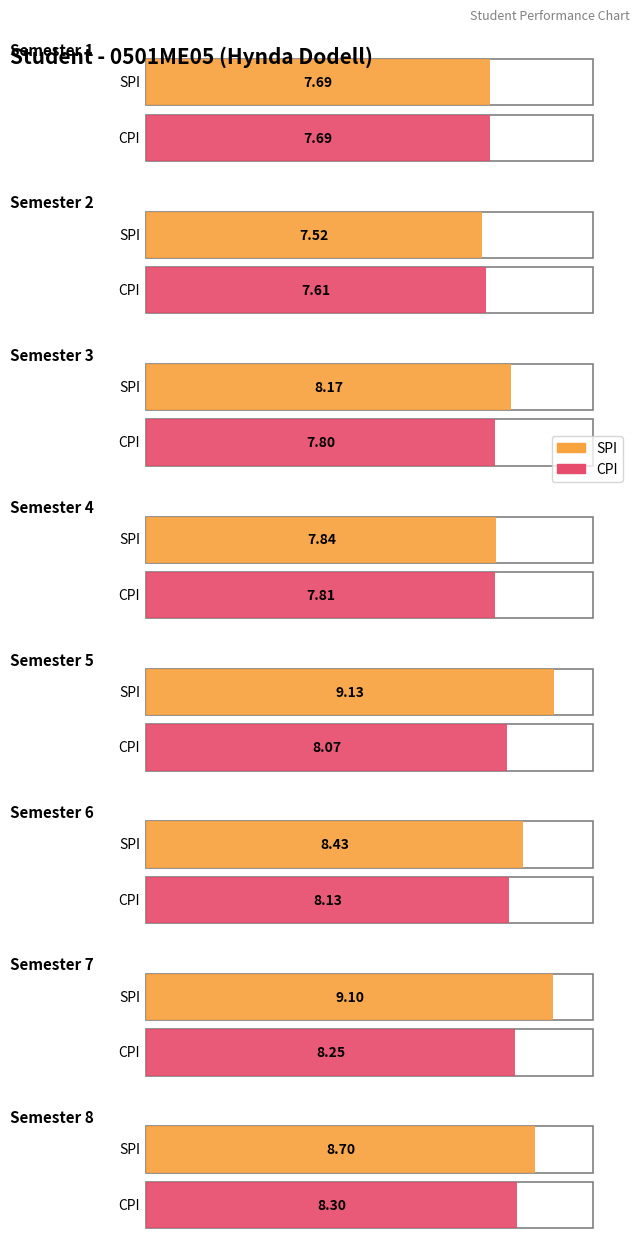

Which series changed the most between 1 and 4?

SPI